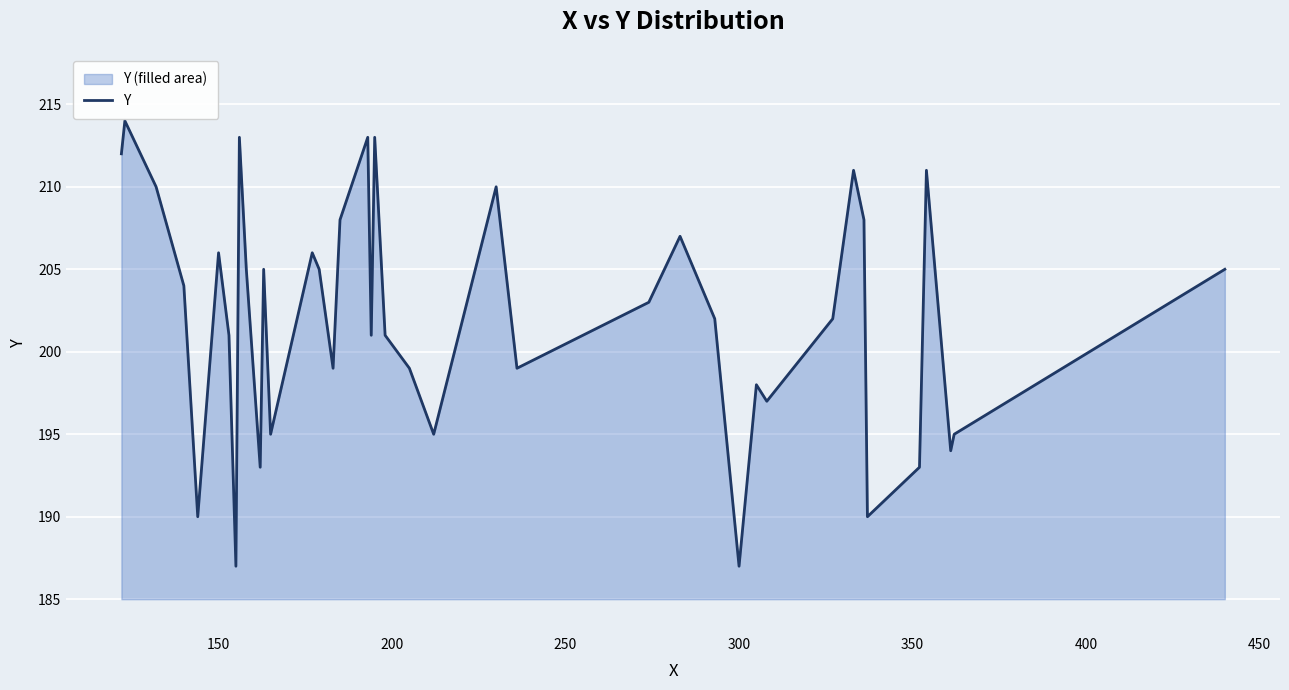

Count the number of categories in the chart.

40